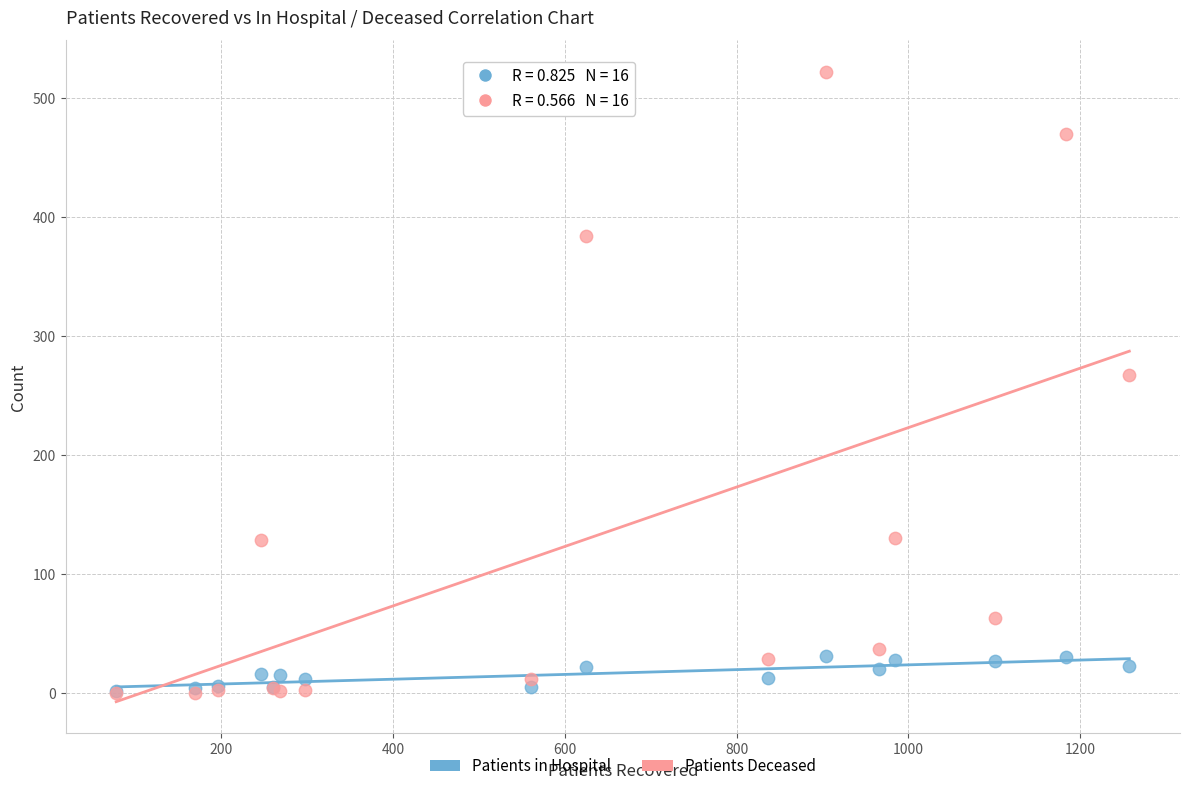

Across all series, what Y value is closest to 261?

267